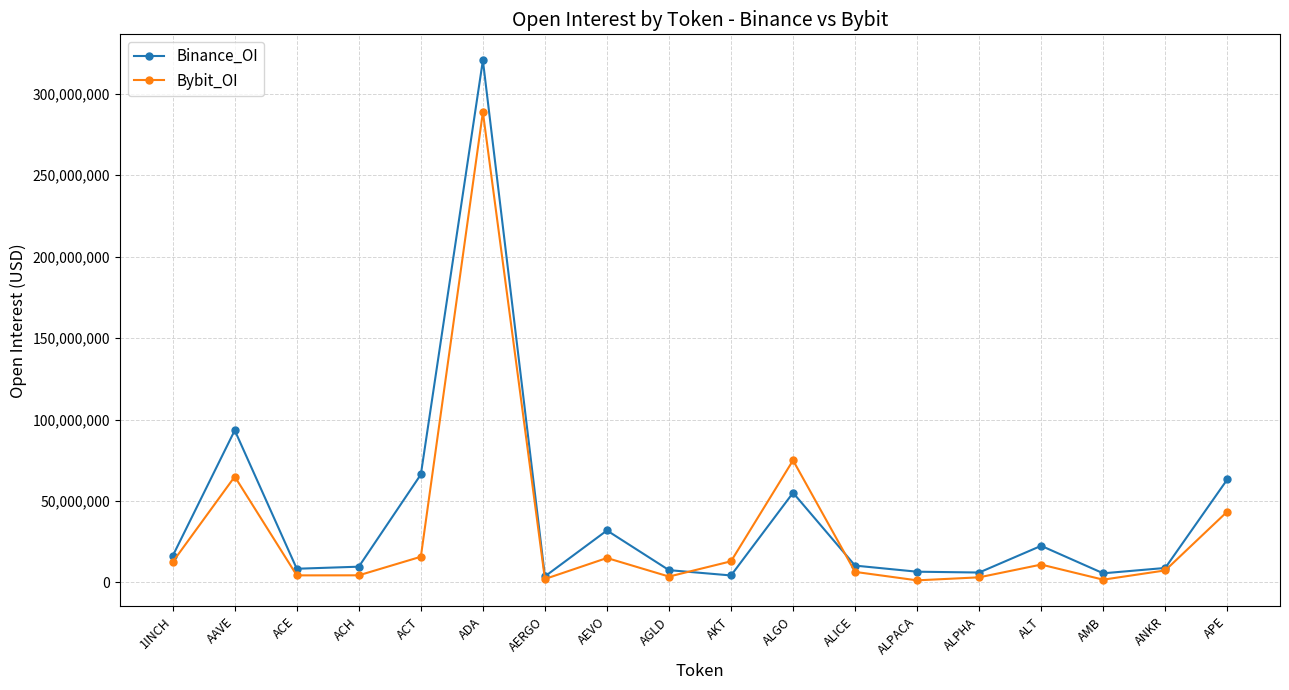

What is the lowest value of the Bybit_OI series?

1310932